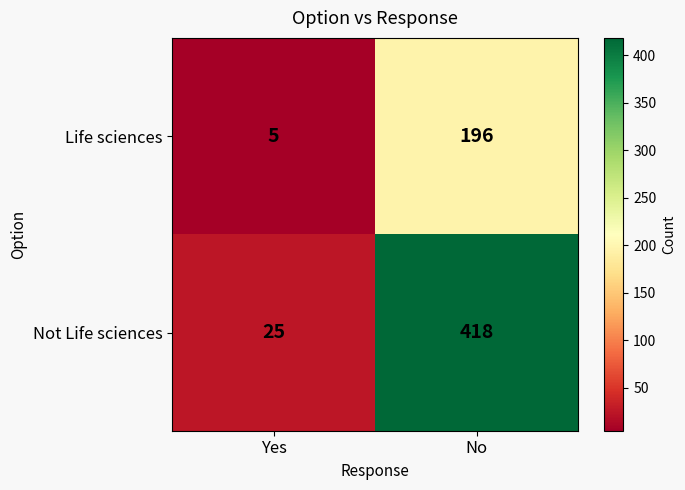

What is the total value across all series at Yes?

30